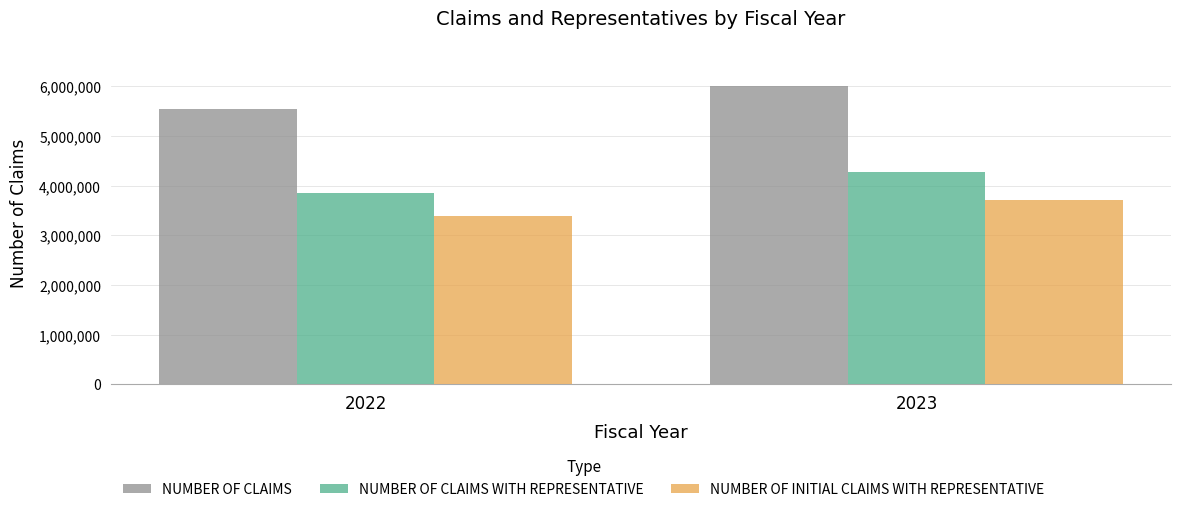

Which series has the largest total across all categories?

NUMBER OF CLAIMS